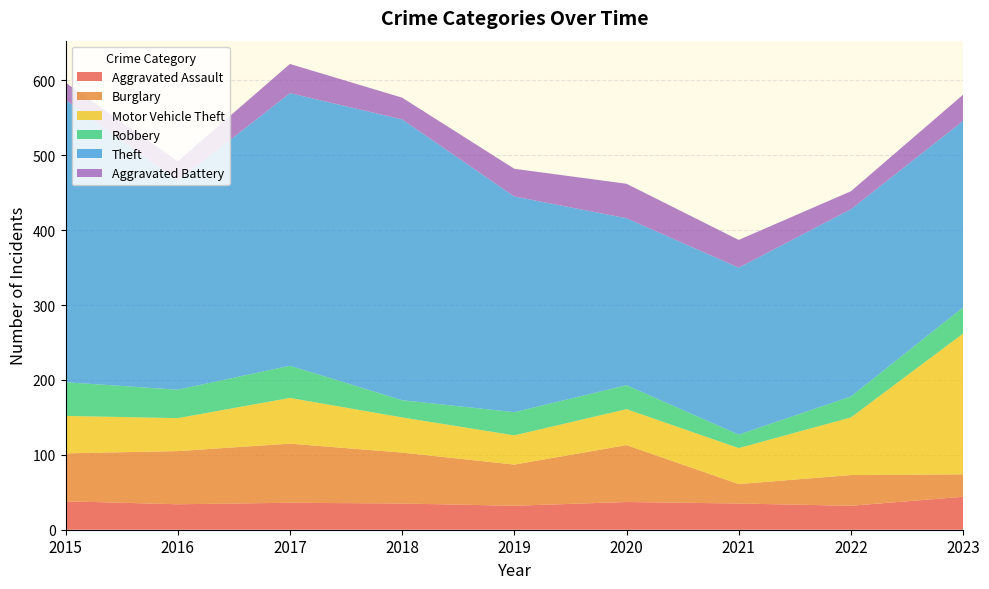

Reading left to right, list all the values displayed in this chart.

Aggravated Assault: 2015=38	2016=34	2017=36	2018=35	2019=32	2020=37	2021=35	2022=32	2023=44
Burglary: 2015=64	2016=71	2017=79	2018=68	2019=55	2020=76	2021=26	2022=41	2023=30
Motor Vehicle Theft: 2015=50	2016=44	2017=61	2018=47	2019=39	2020=48	2021=48	2022=77	2023=188
Robbery: 2015=45	2016=38	2017=43	2018=23	2019=31	2020=32	2021=18	2022=28	2023=35
Theft: 2015=377	2016=279	2017=364	2018=375	2019=288	2020=223	2021=223	2022=250	2023=249
Aggravated Battery: 2015=23	2016=26	2017=39	2018=29	2019=37	2020=46	2021=37	2022=24	2023=35